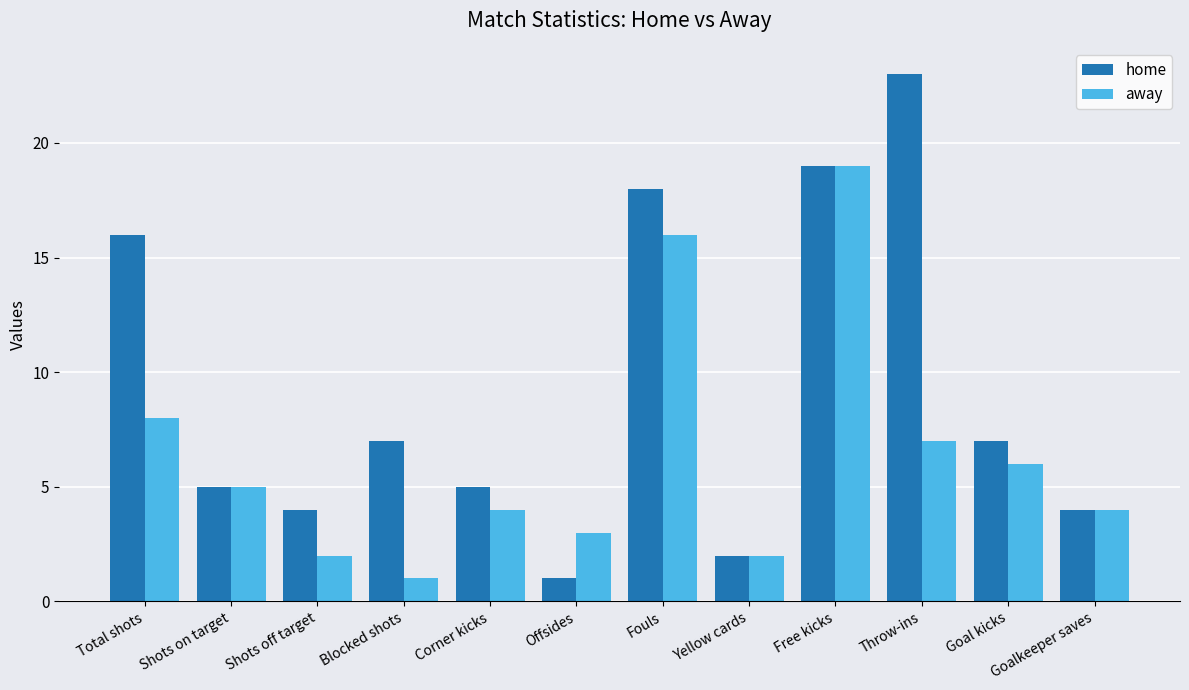

How many series are shown in this chart?

2